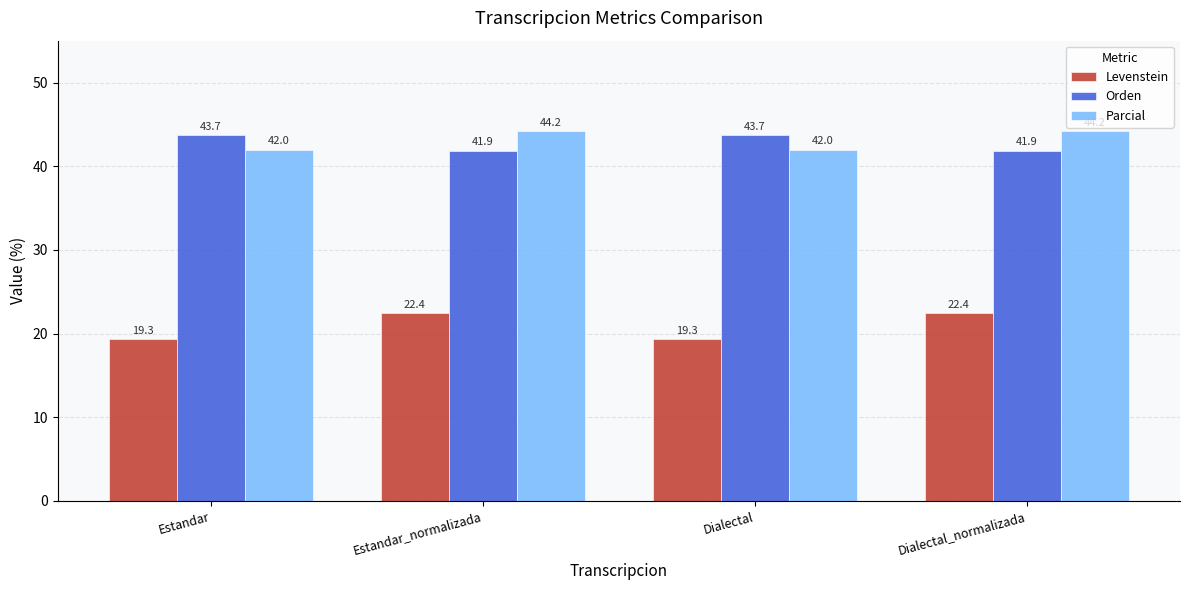

What is the minimum value for Levenstein?

19.3